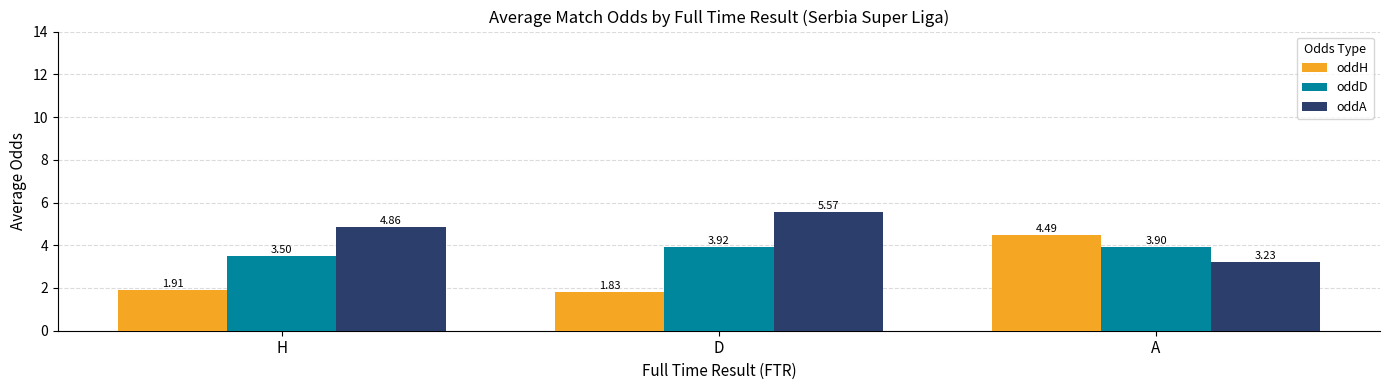

At which category does the chart reach its peak across all series?

D